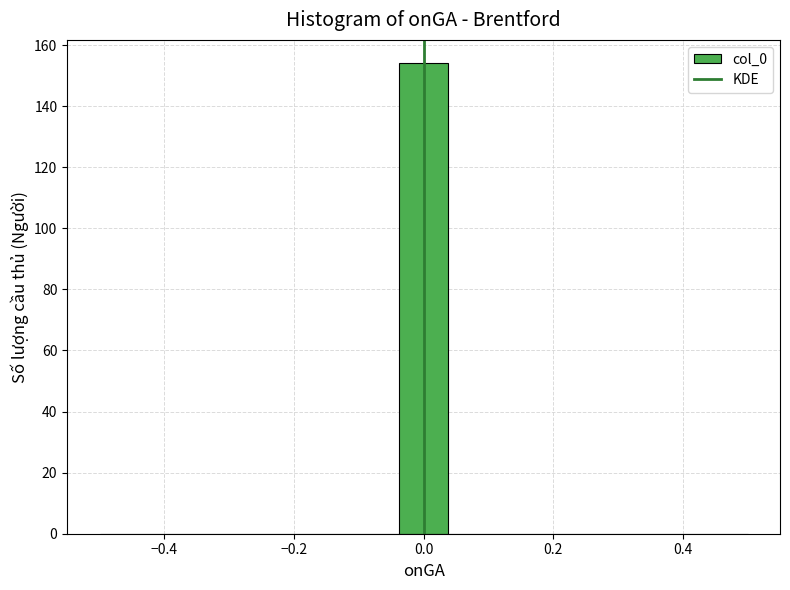

Around what value on the x-axis is the tallest bar? Give the approximate position of its centre, as read against the axis.

0.00